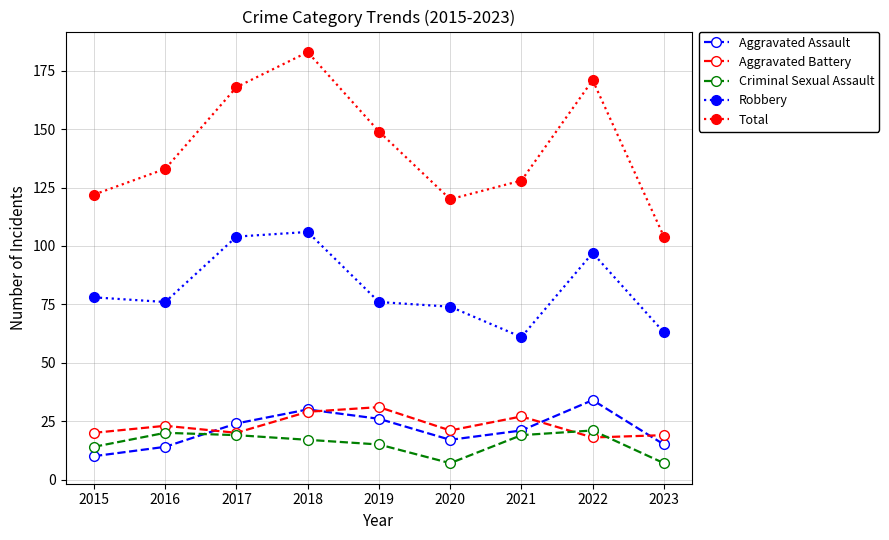

What is the spread (max minus min) of values at 2020?

113